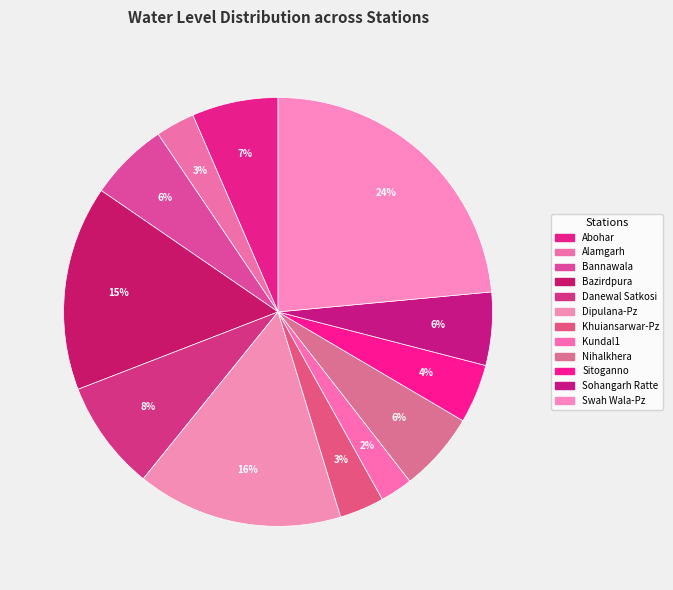

Combined, what portion of the pie is Kundal1 and Bazirdpura?

17.9%